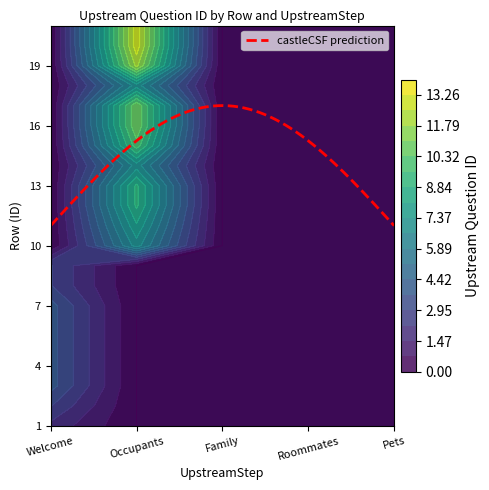

The Pets series shows 0 at 11. True or false?

True